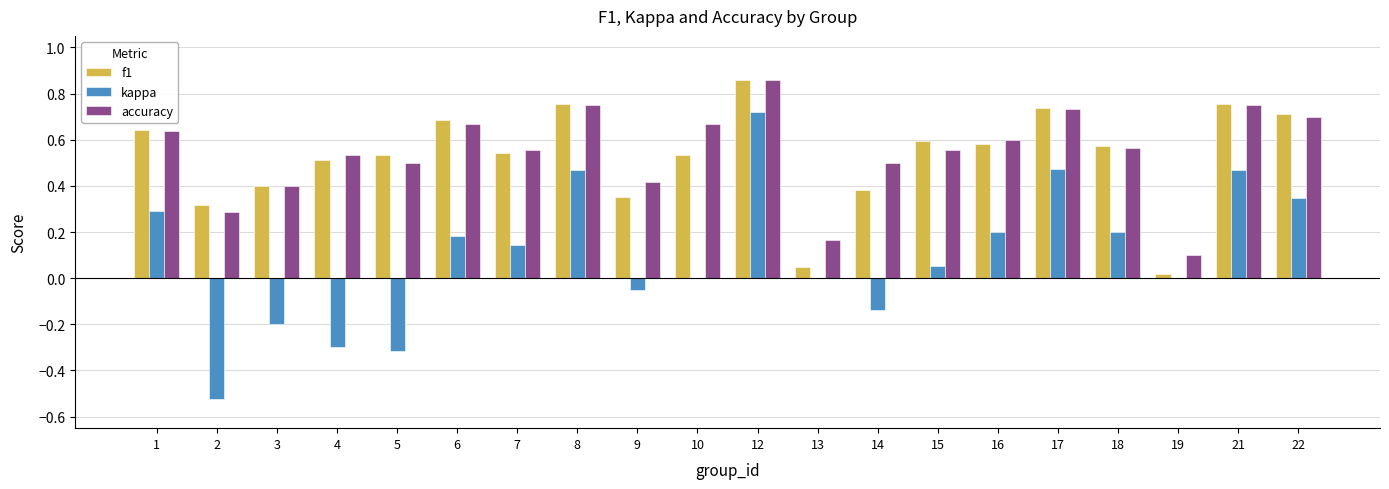

How many groups of bars are there?

20